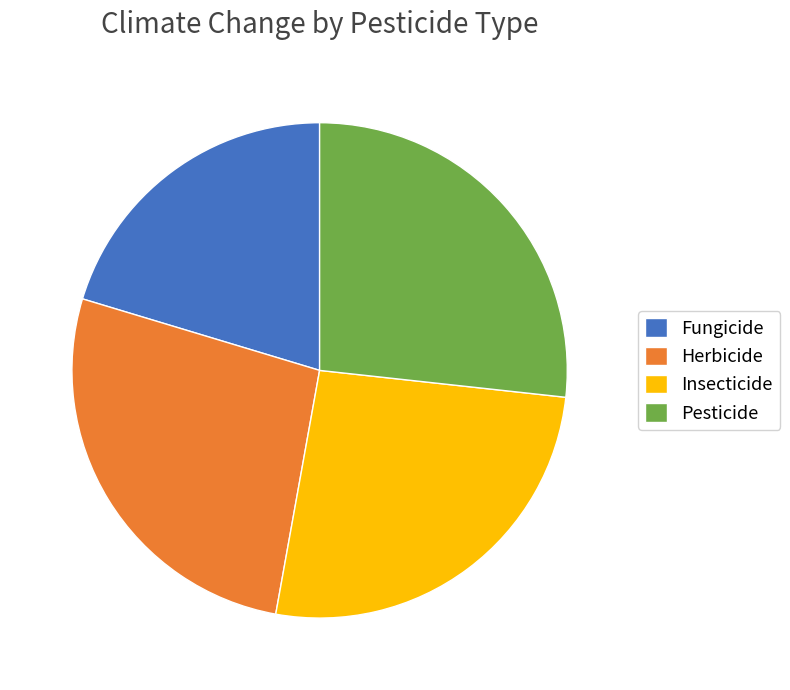

Does any single category account for the majority?

No